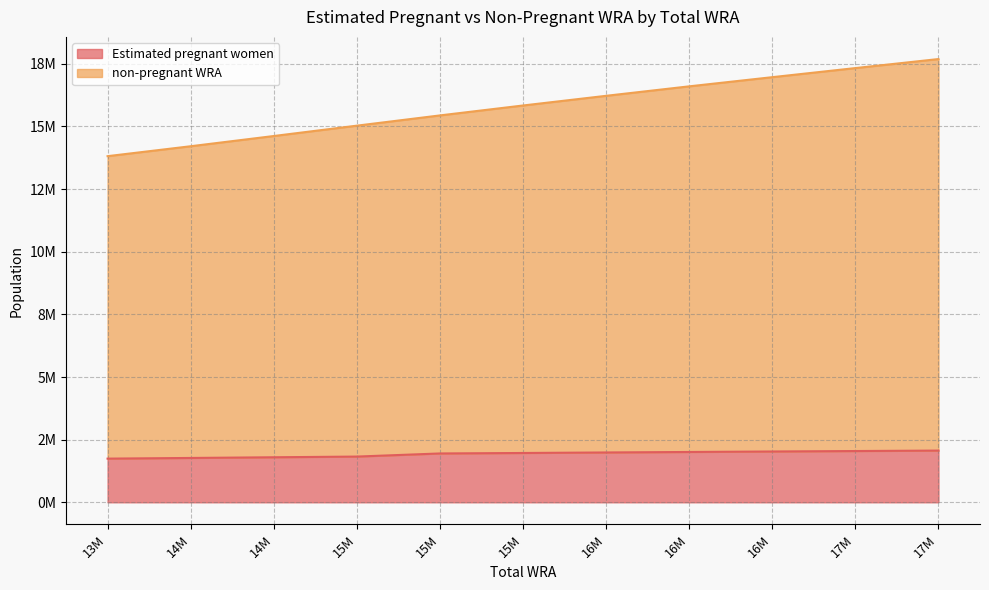

Does the chart display data point markers on the line(s)?

No